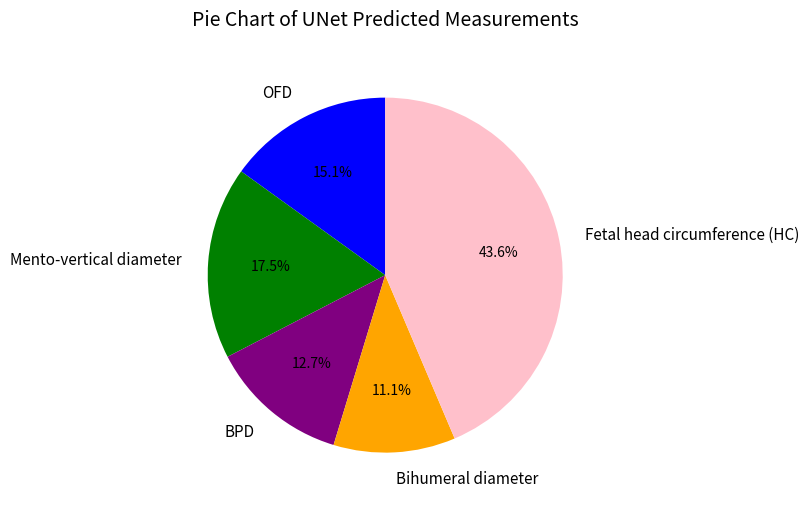

To the nearest percent, what is the difference between the Bihumeral diameter and Mento-vertical diameter slice percentages?

6%